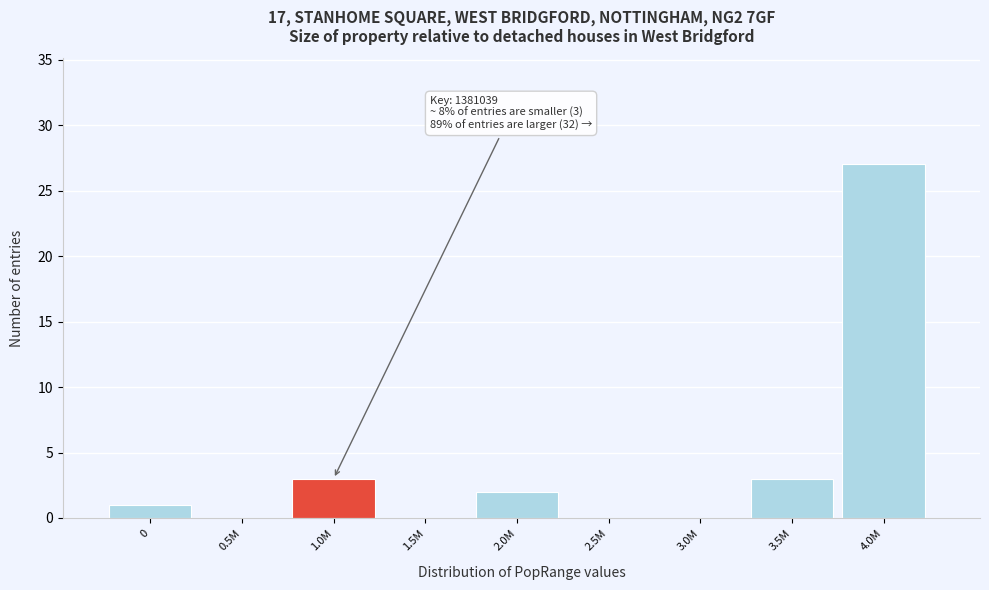

Reading left to right, extract all data points from this chart.

0=1	0.5M=0	1.0M=3	1.5M=0	2.0M=2	2.5M=0	3.0M=0	3.5M=3	4.0M=27